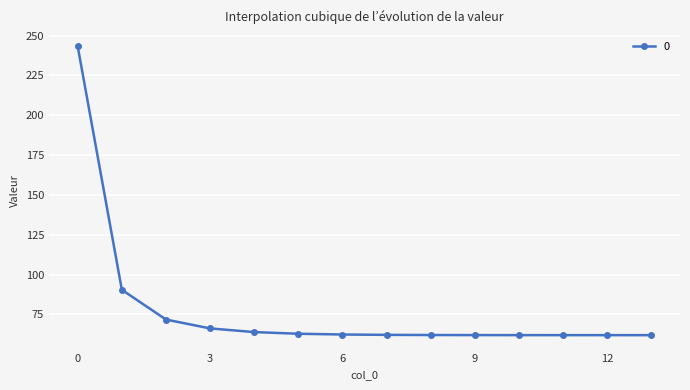

What is the value of the 6th point from the left?

62.9